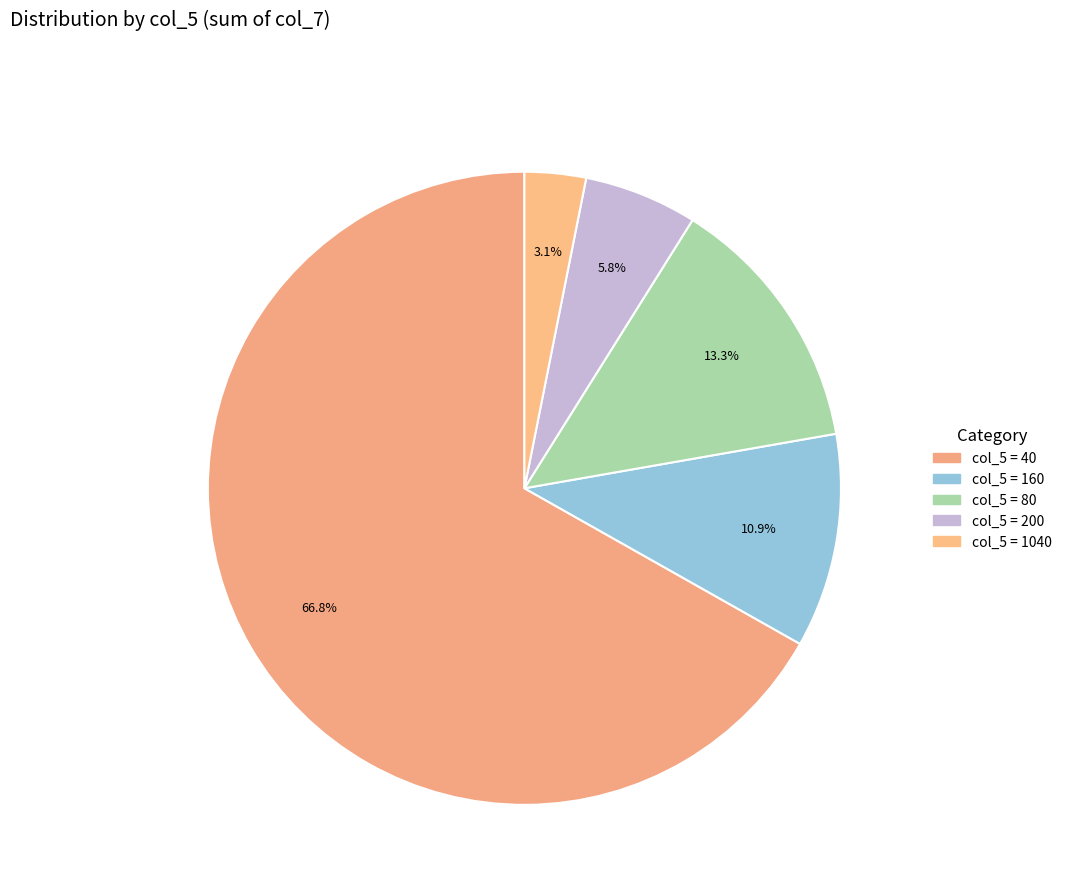

Which category has the biggest portion of the pie?

40